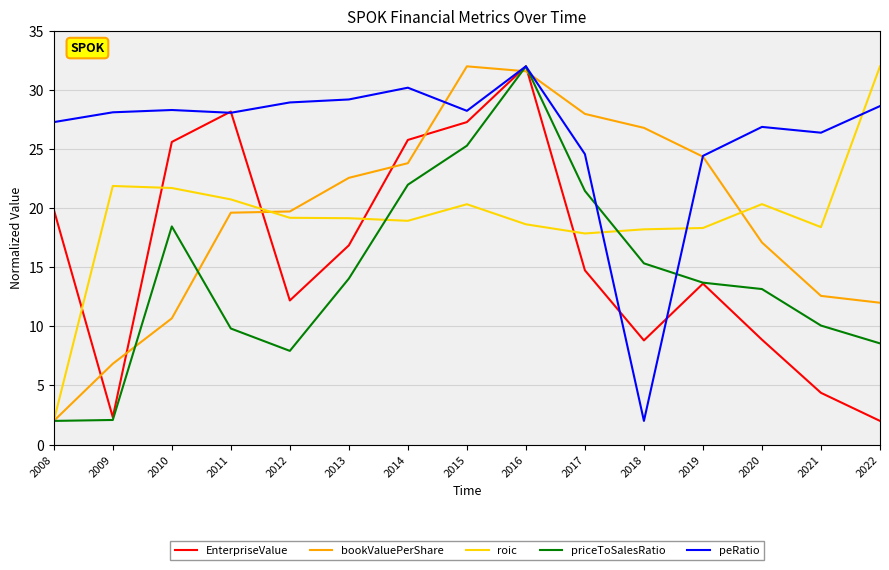

What is the spread (max minus min) of values at 2010?

17.6